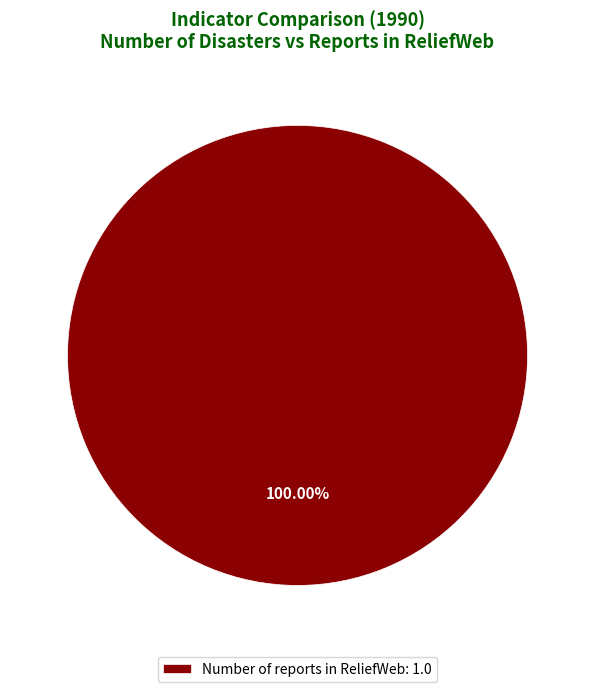

Rank the categories by value from lowest to highest.

Number of reports in ReliefWeb: 1.0